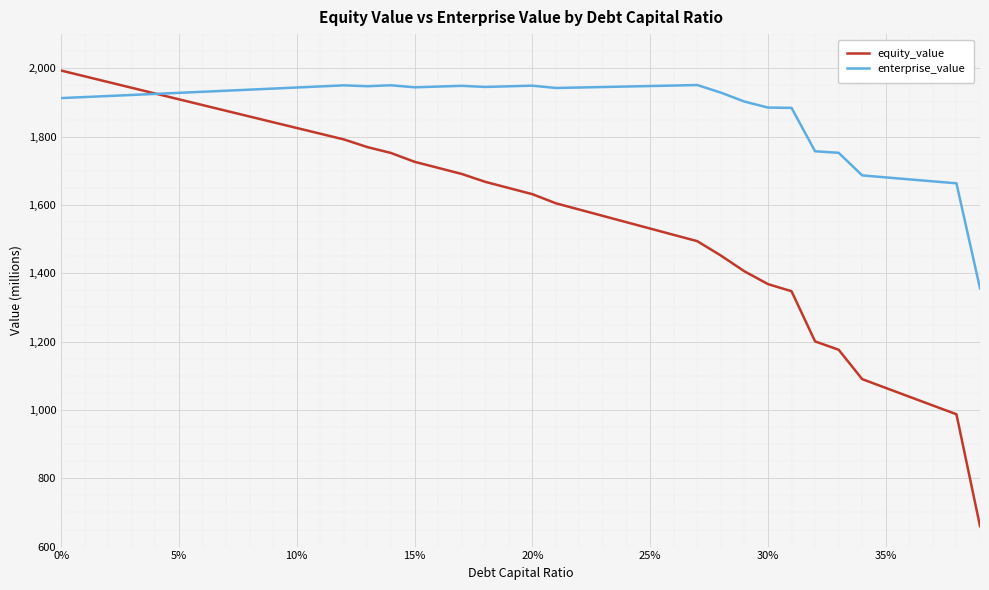

Which series has the largest range (max minus min)?

equity_value